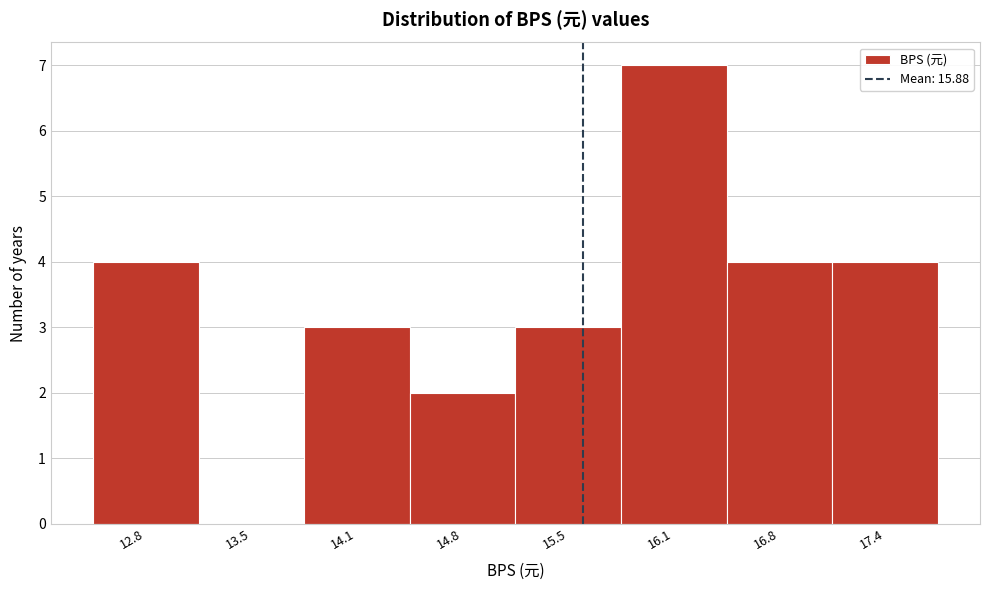

Reading left to right, what are all the values shown in this chart?

12.8=4	13.5=0	14.1=3	14.8=2	15.5=3	16.1=7	16.8=4	17.4=4